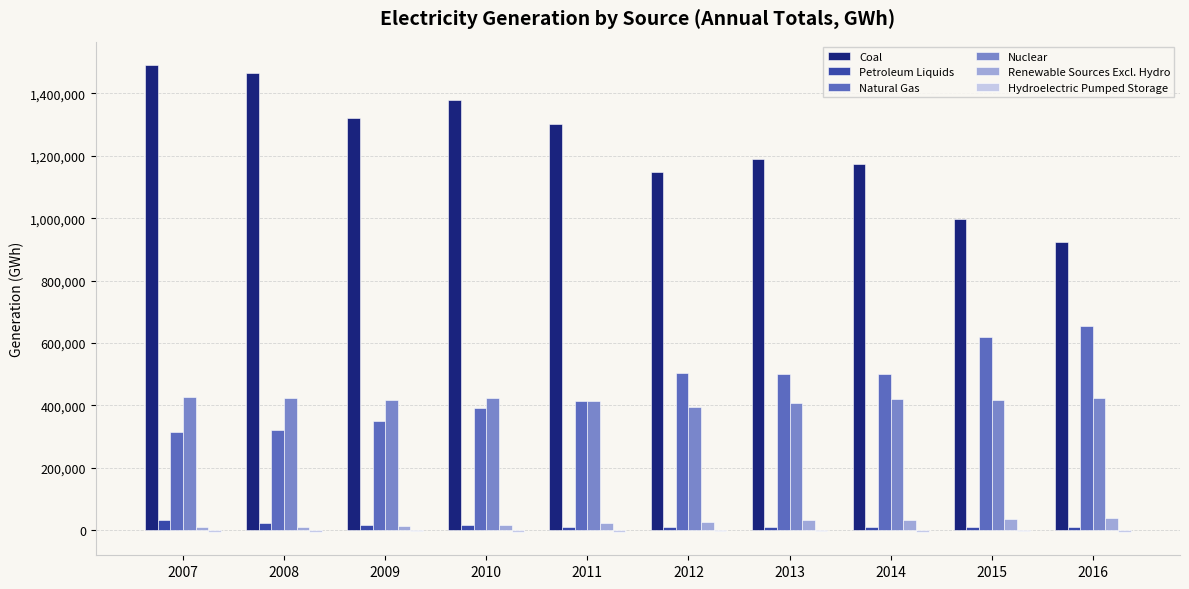

Which series has the largest range (max minus min)?

Coal